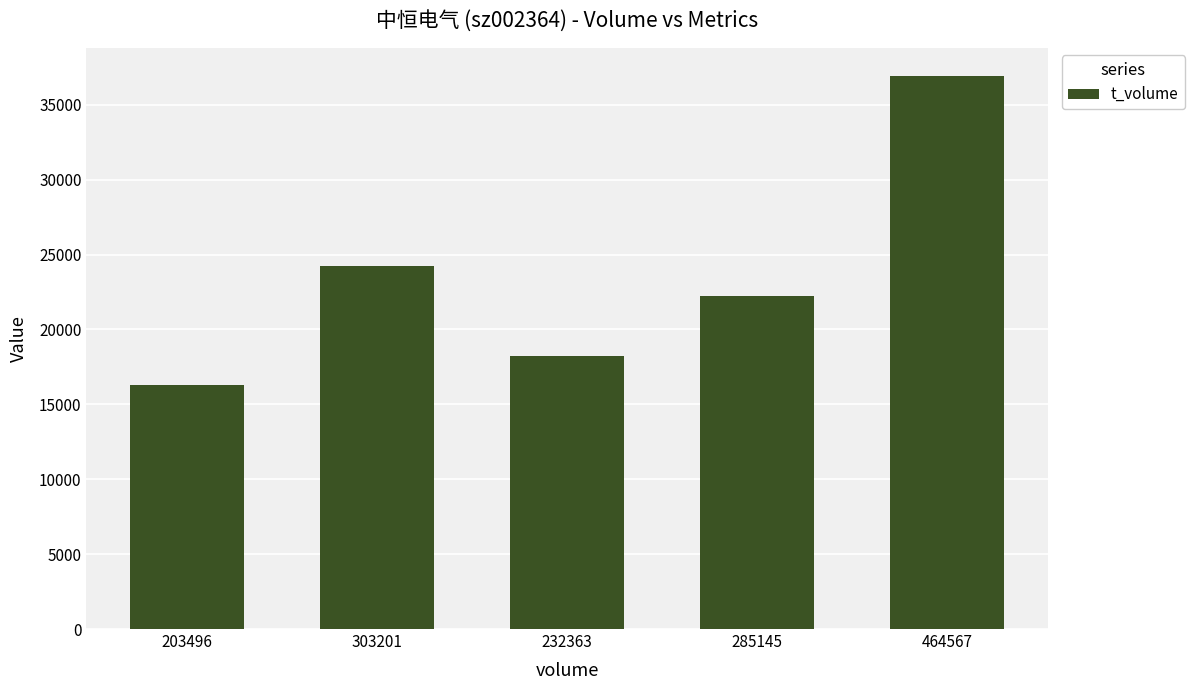

What is the label of the 1st bar from the left?

203496